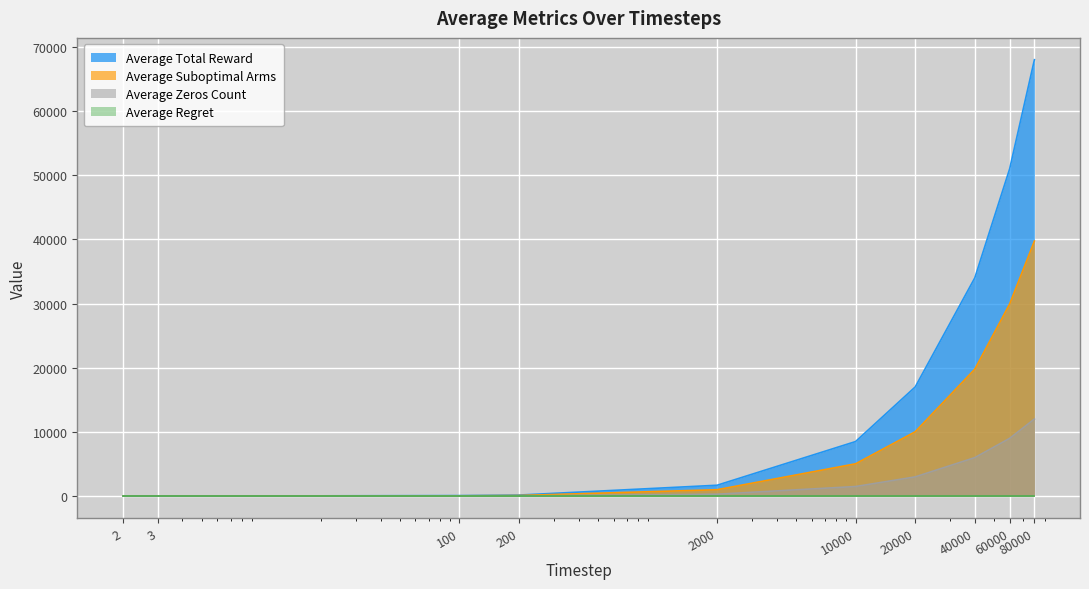

At how many categories does at least one series exceed 33991?

3